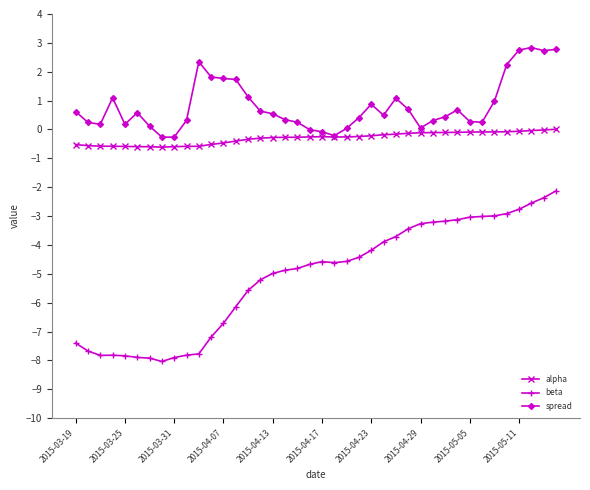

Which series has the largest total across all categories?

spread